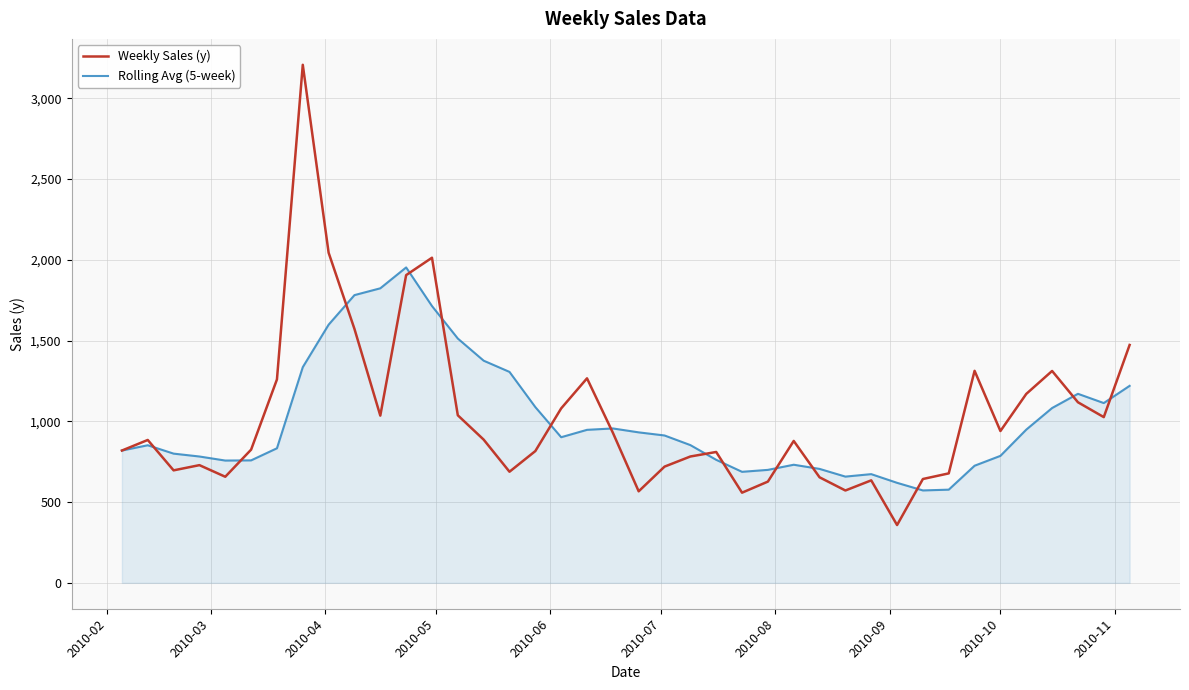

In Rolling Avg (5-week), how many points are higher than both neighbors (excluding endpoints)?

6